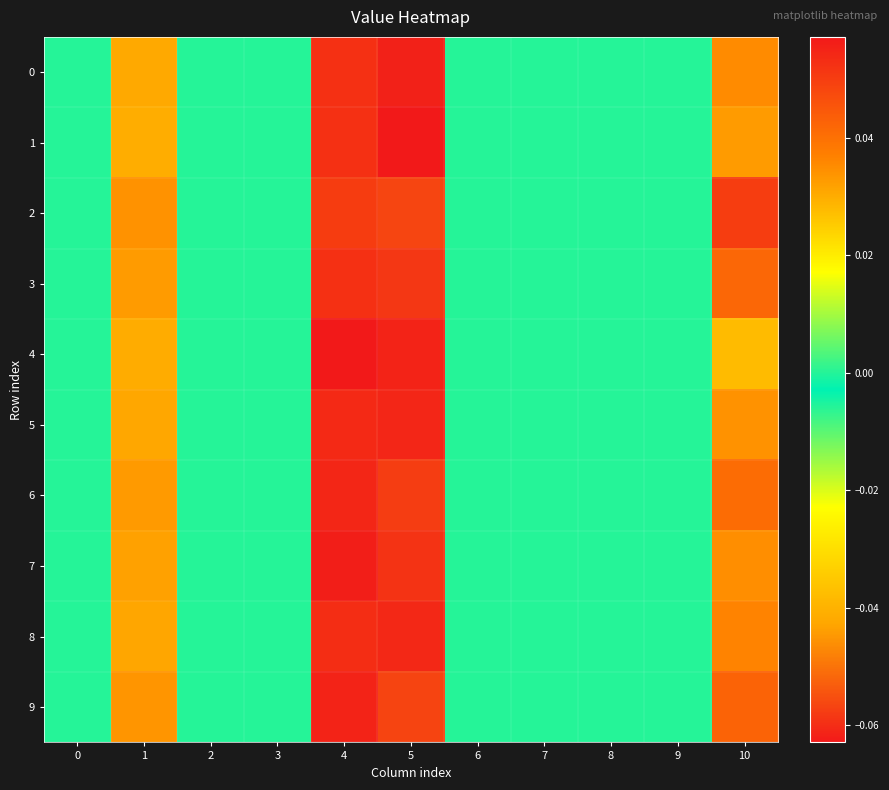

At 10, list the series in order from smallest to largest.

4, 1, 5, 7, 0, 8, 6, 3, 9, 2